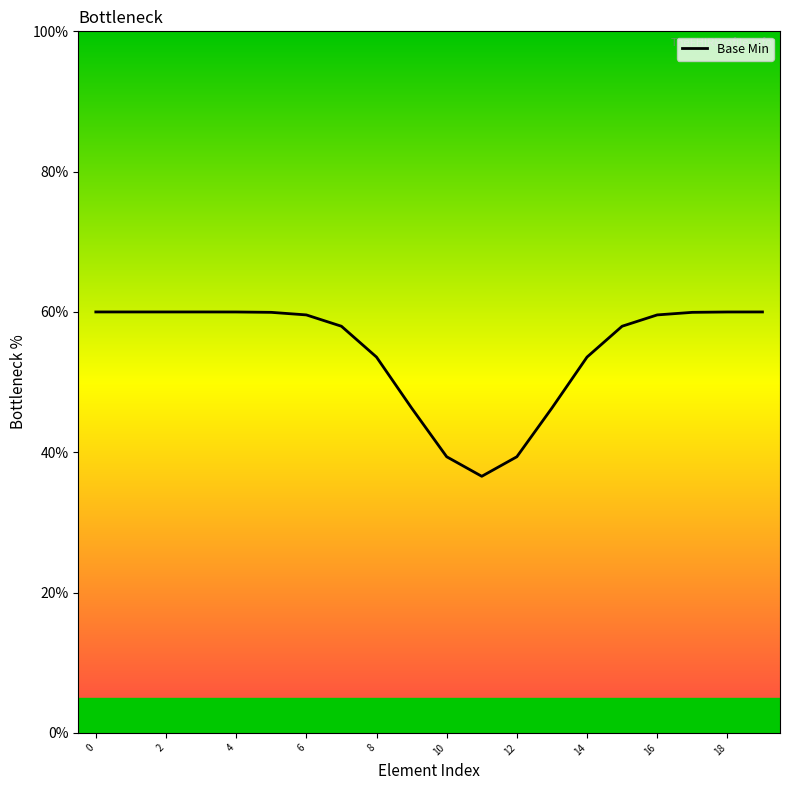

Between 10 and 10, which is larger?

10